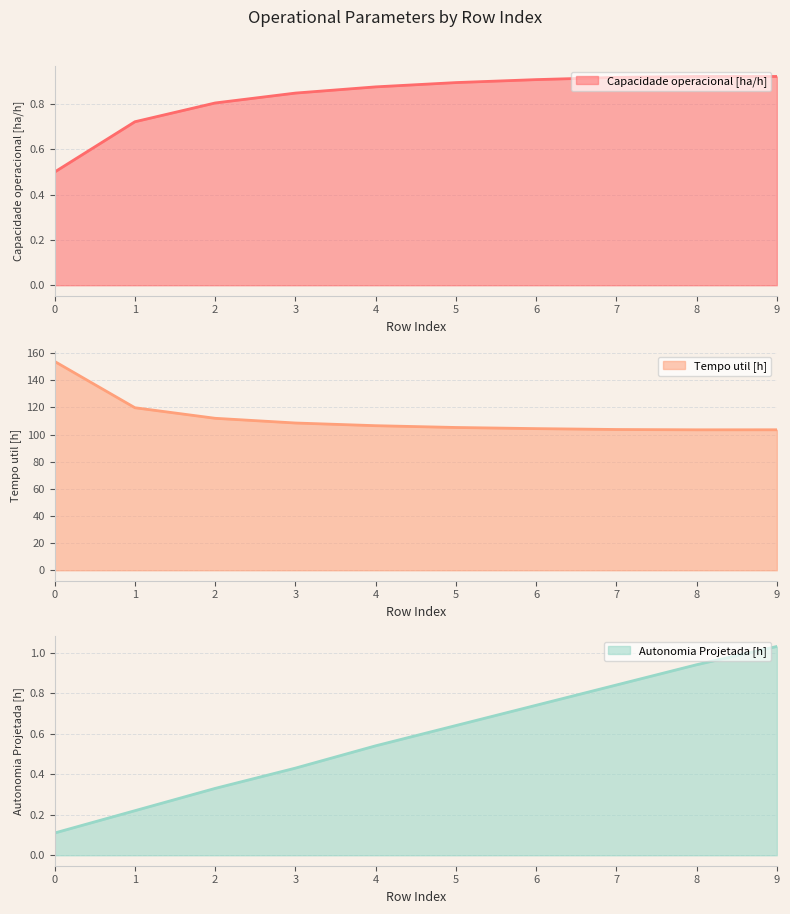

What is the maximum value for Tempo util [h]?

153.9